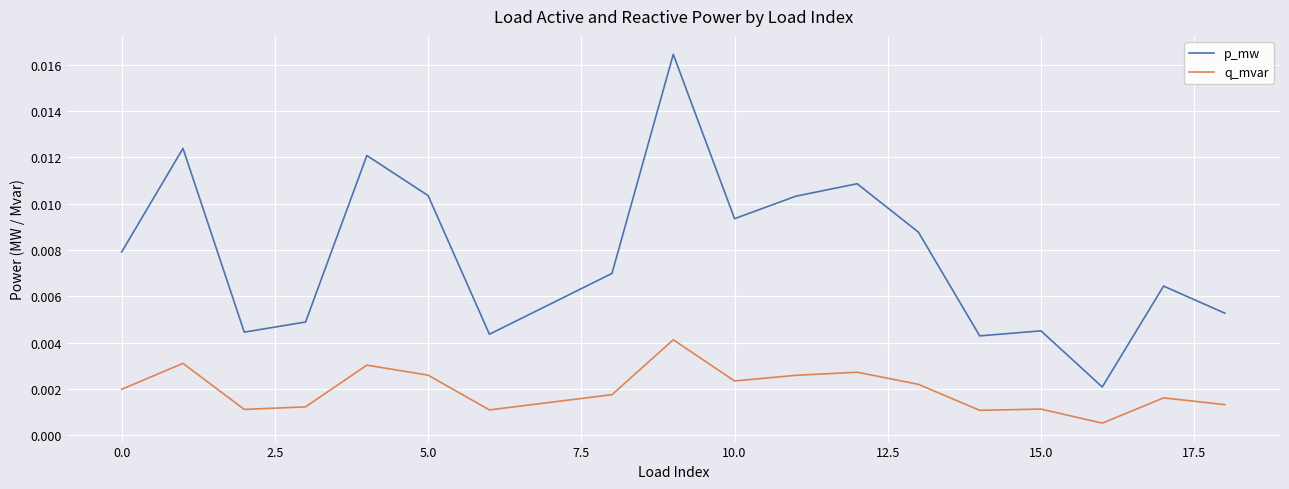

Rank the series by their maximum value, from lowest to highest.

q_mvar, p_mw